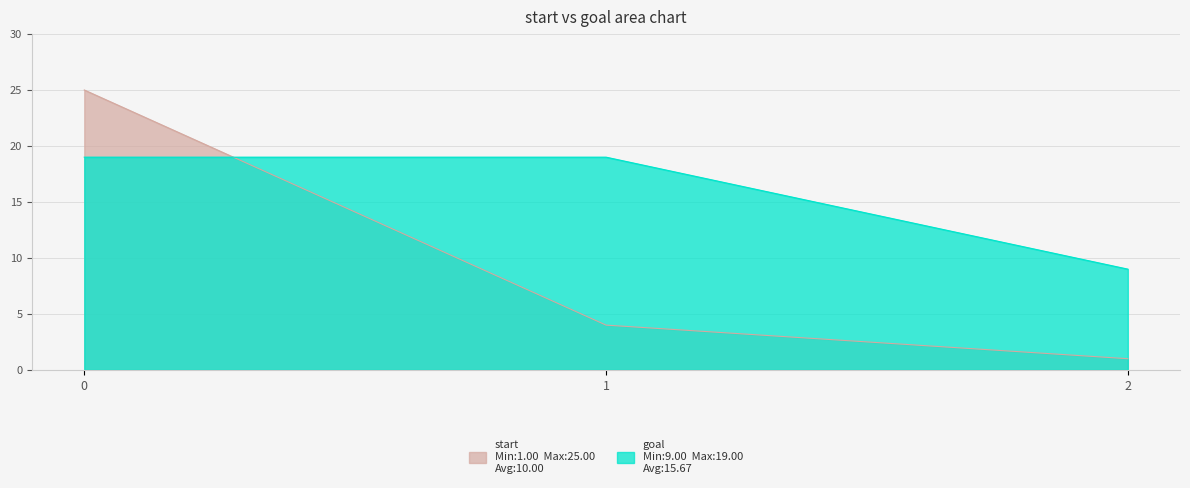

Does the chart display data point markers on the line(s)?

No